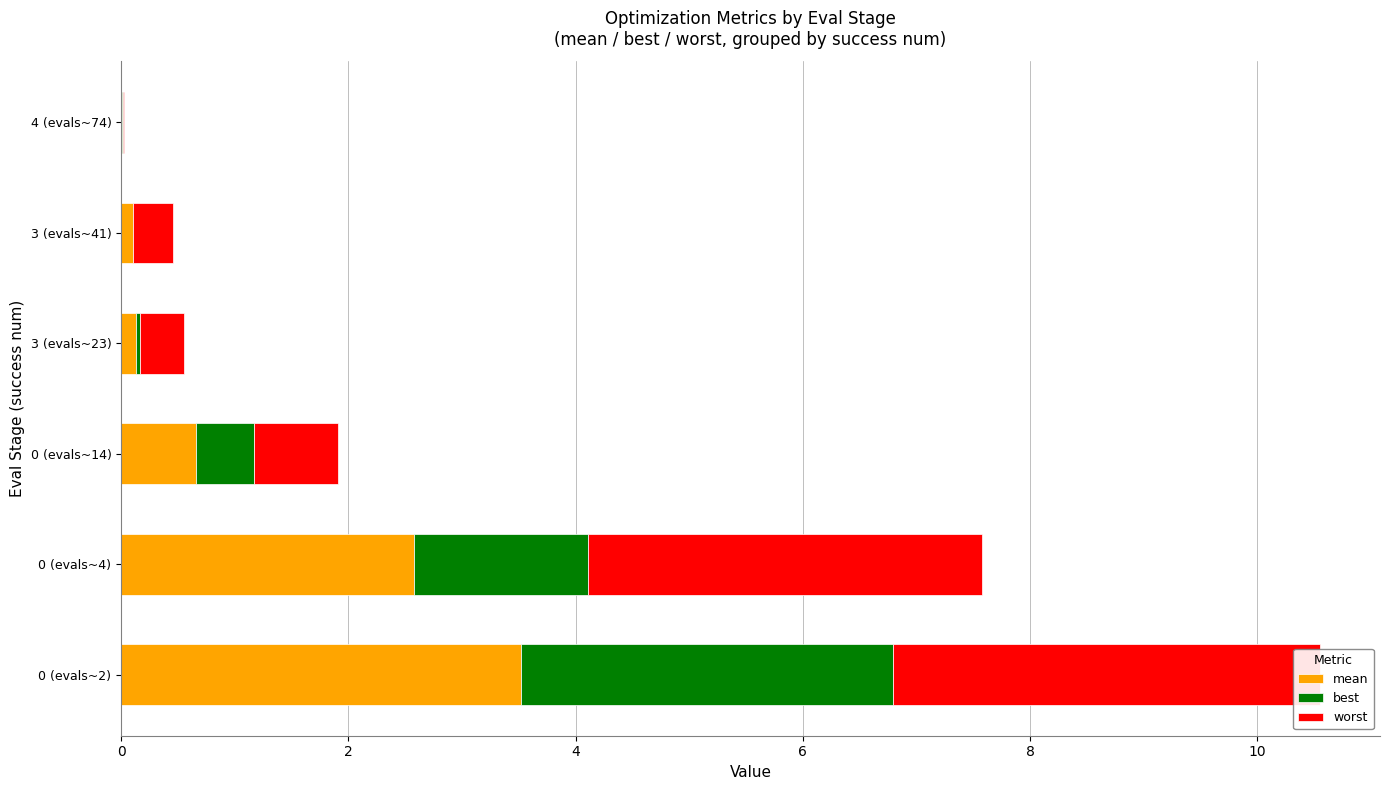

List the series in order of their peak value, highest first.

worst, mean, best